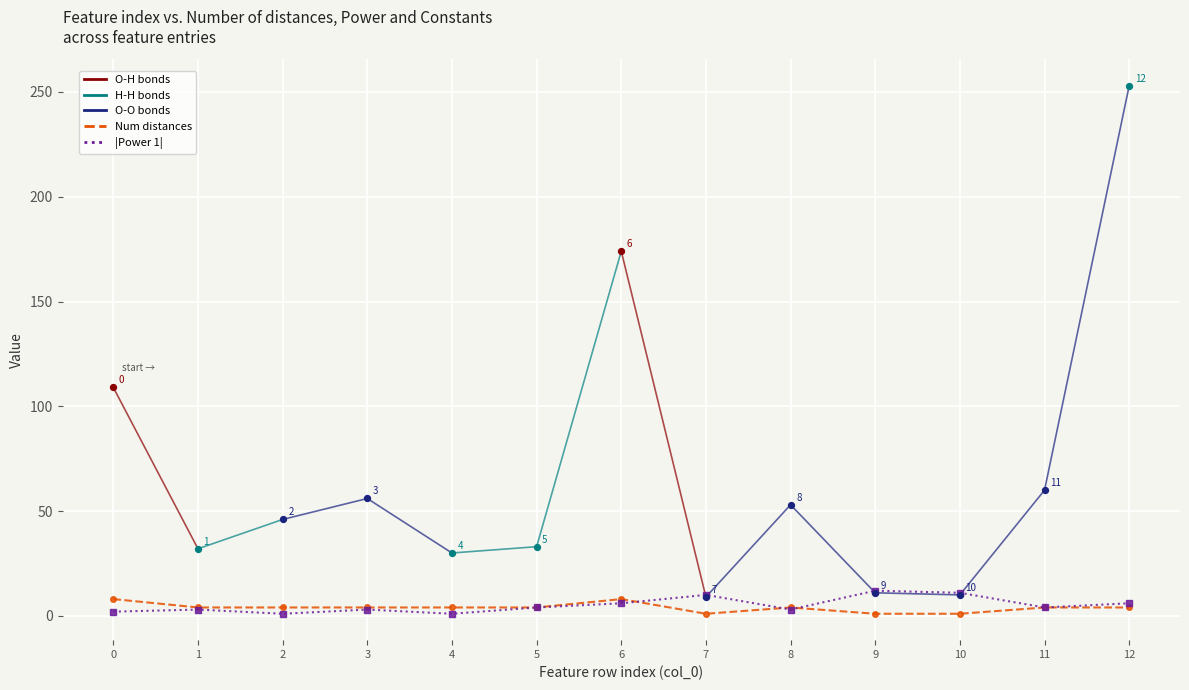

At which category is the sum across all series the highest?

6